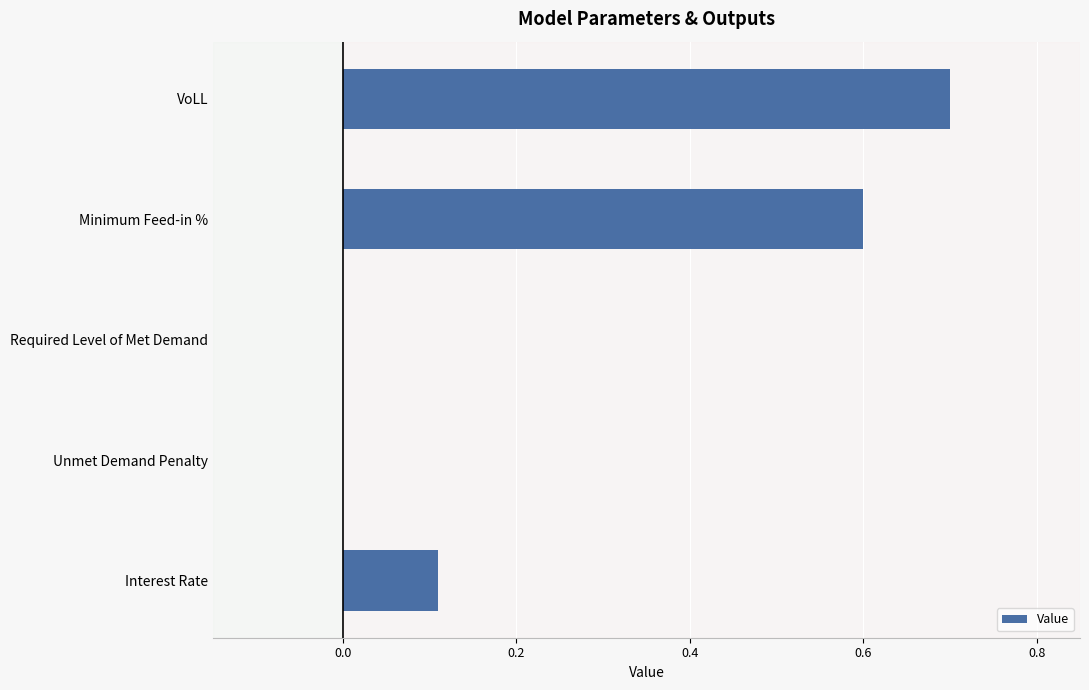

What is the average value?

0.3